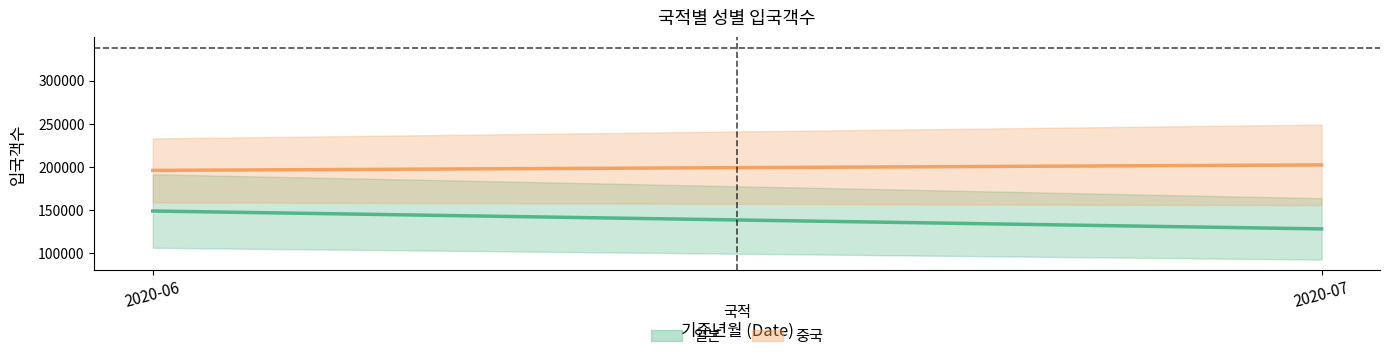

Reading left to right, list all the values displayed in this chart.

일본: 148878.0	128146.5
중국: 195927.5	202281.5